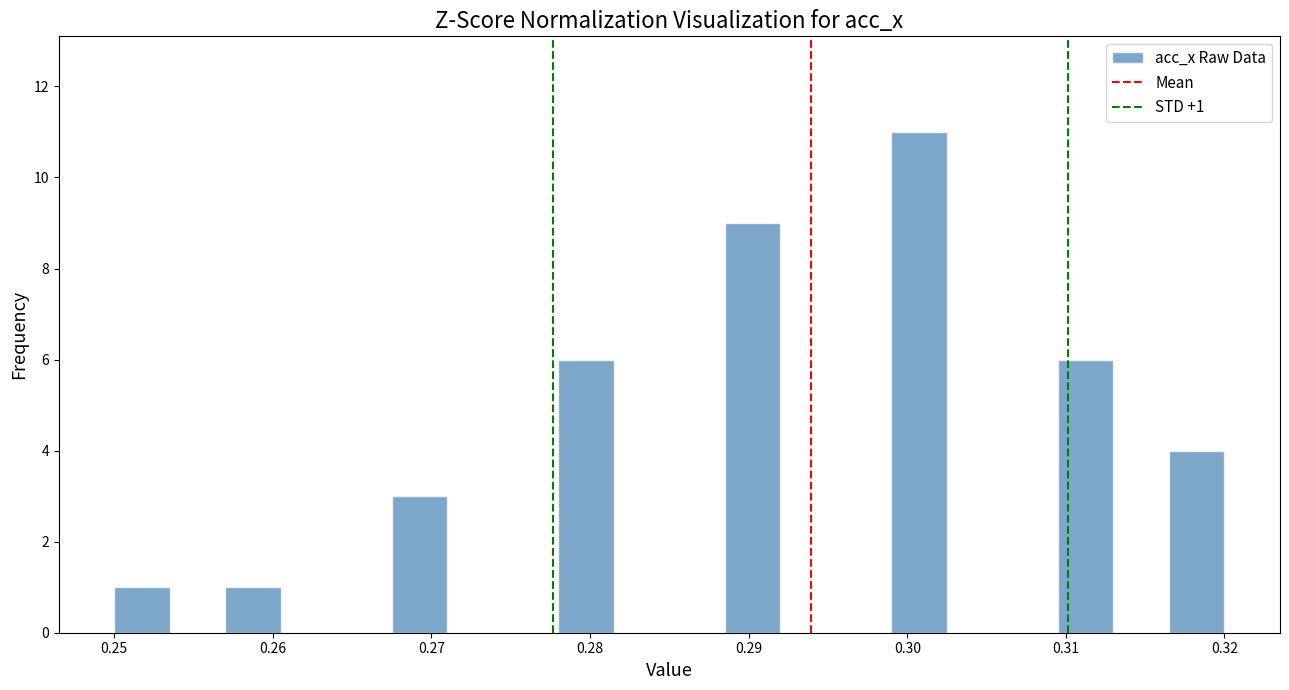

Around what value on the x-axis is the tallest bar? Give the approximate position of its centre, as read against the axis.

0.301